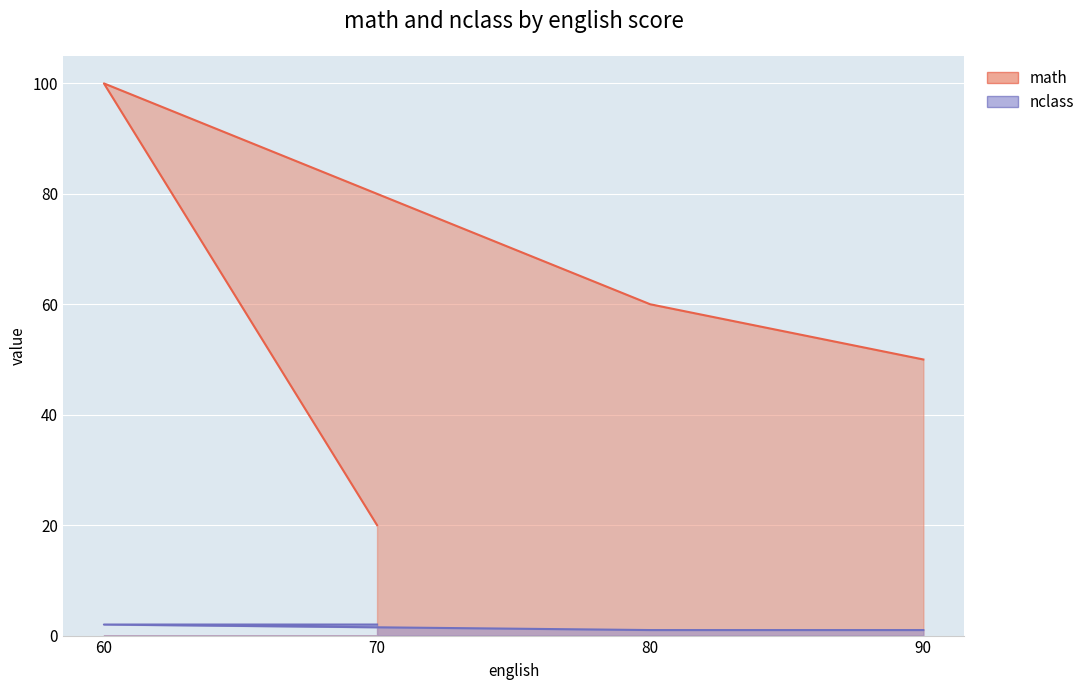

At how many categories does at least one series exceed 75?

1